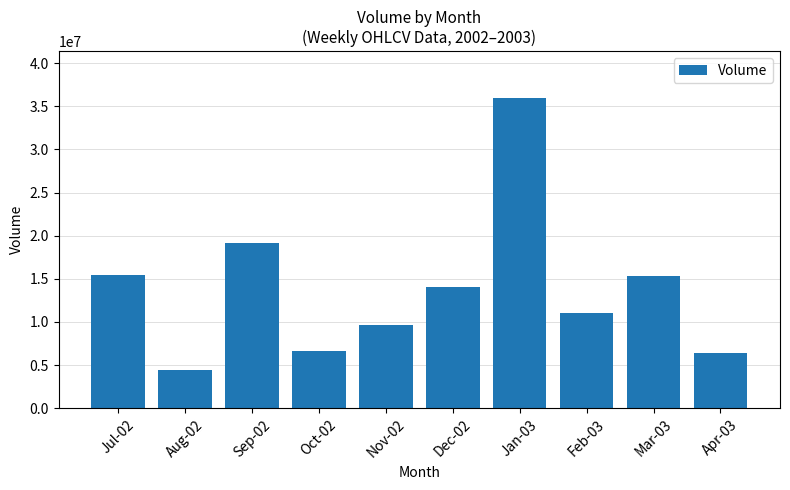

What is the value of the 2nd bar from the left?

4451224